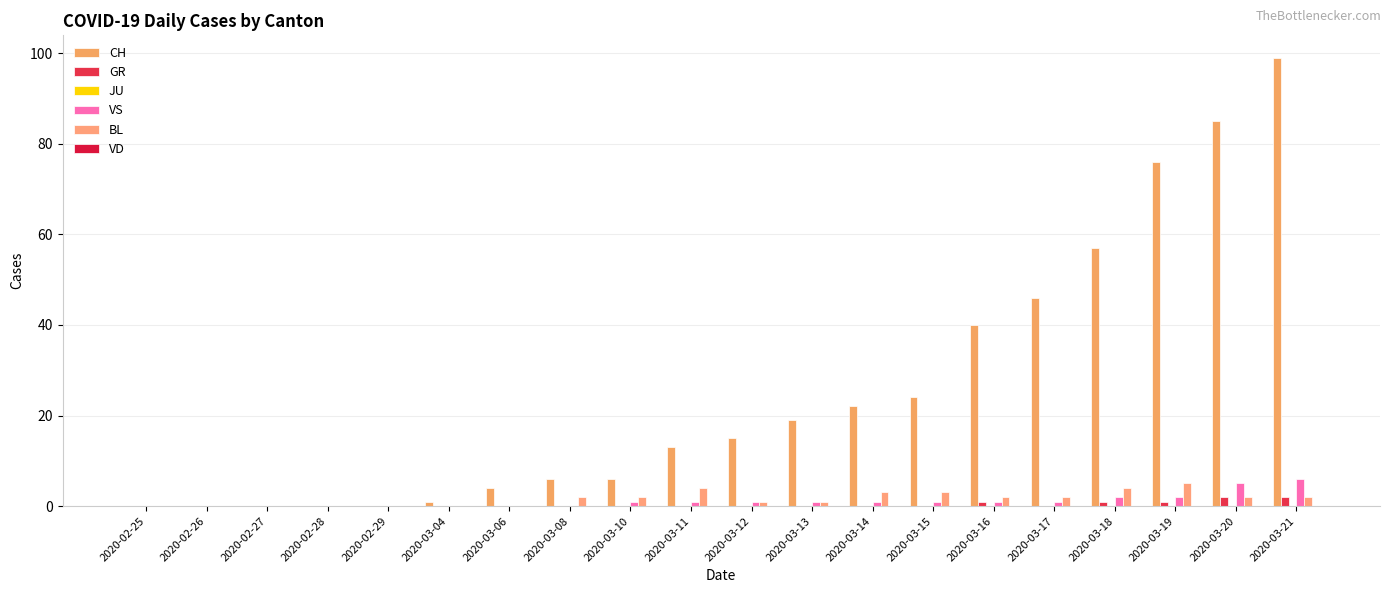

Are the bars grouped side by side (vs. stacked)?

Yes